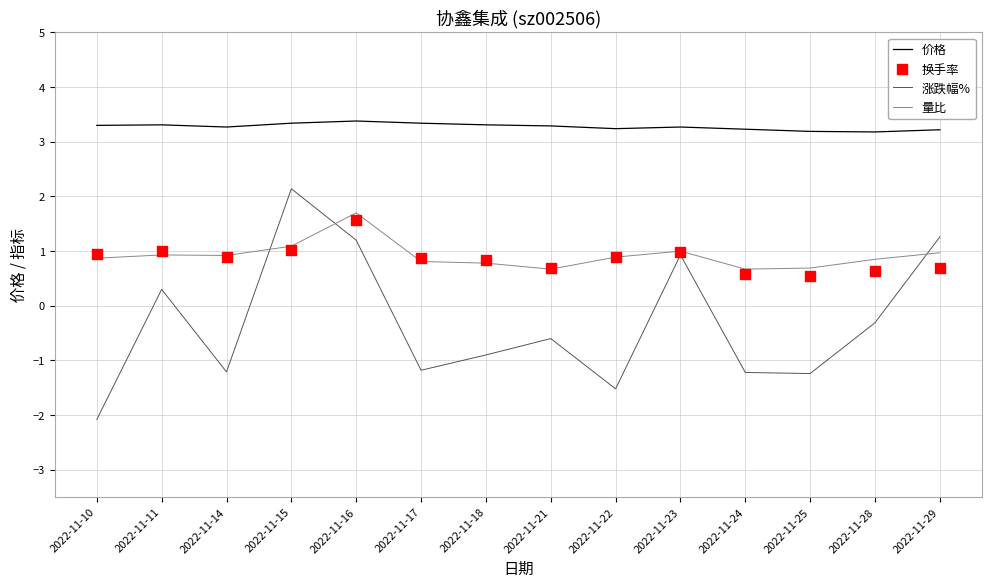

At which category is the sum across all series the highest?

2022-11-16